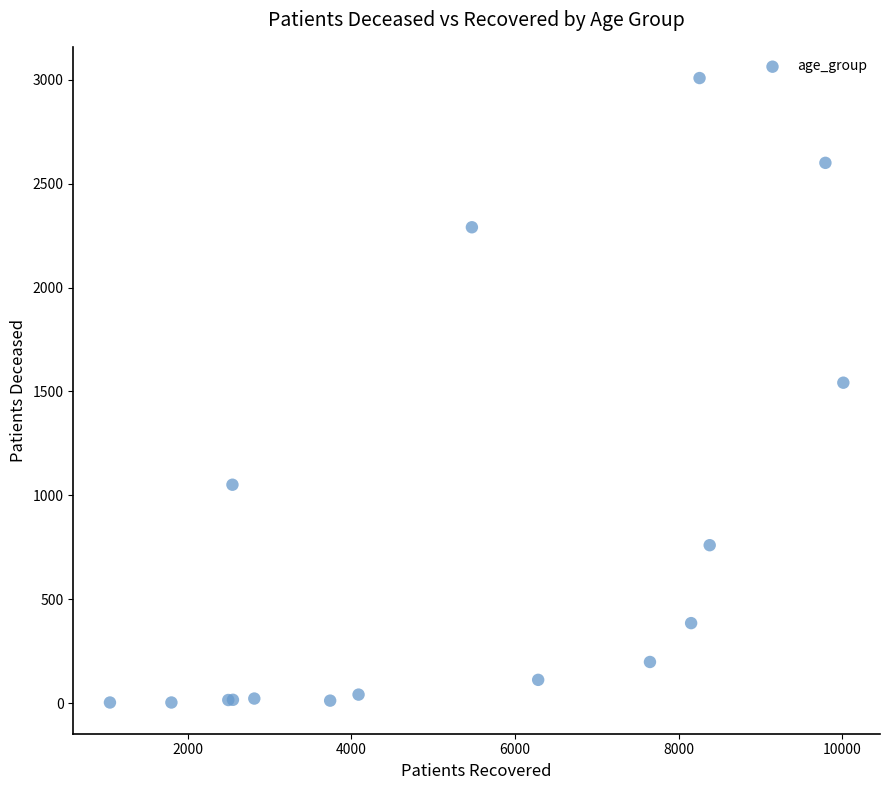

What Y value in the scatter plot is closest to 1505?

1542